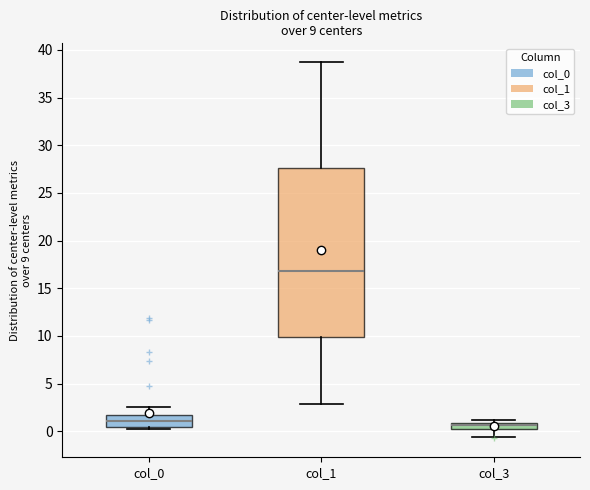

Which box's median line is the highest?

col_1